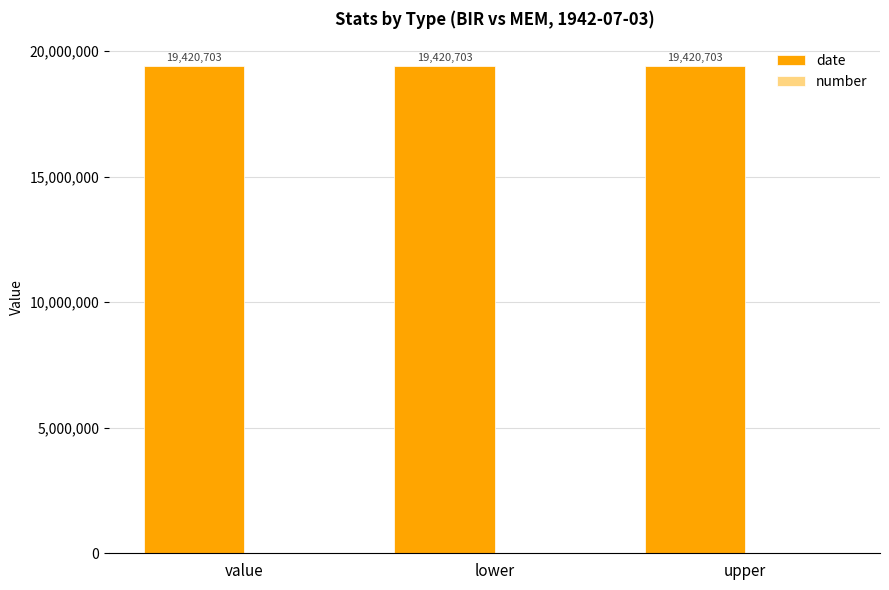

Reading left to right, extract all data points from this chart.

date: value=19420703	lower=19420703	upper=19420703
number: value=0	lower=0	upper=0